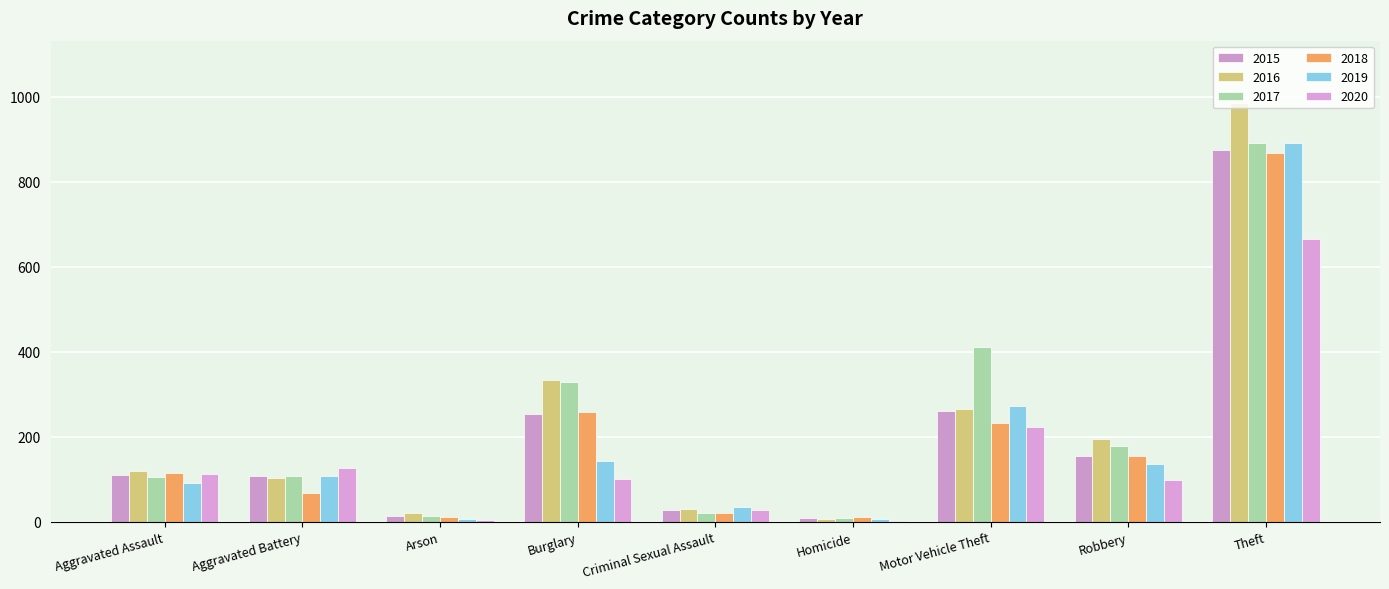

What is the approximate value of 2018 at Aggravated Battery, to the nearest 10?

70